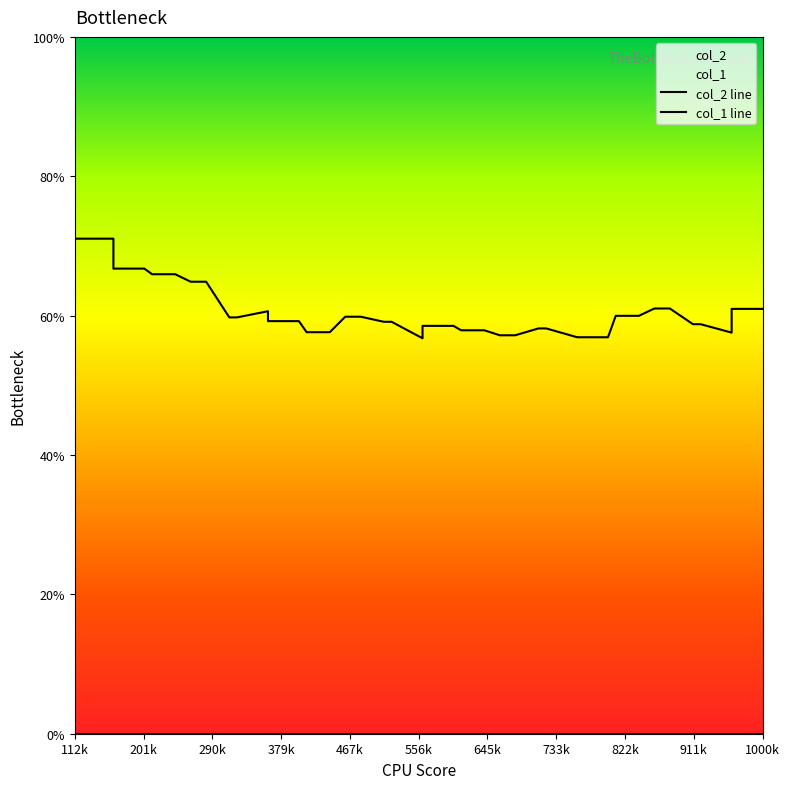

What is the value of the col_2 line point at the 15th from the left?

57.6